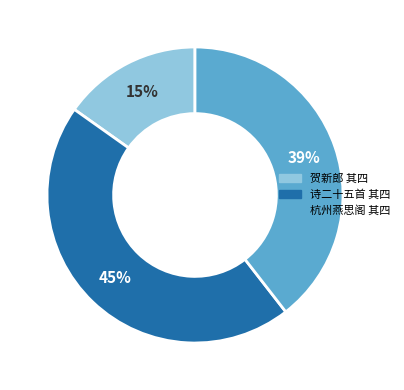

To the nearest percent, what is the difference between the largest and smallest slice percentages?

30%